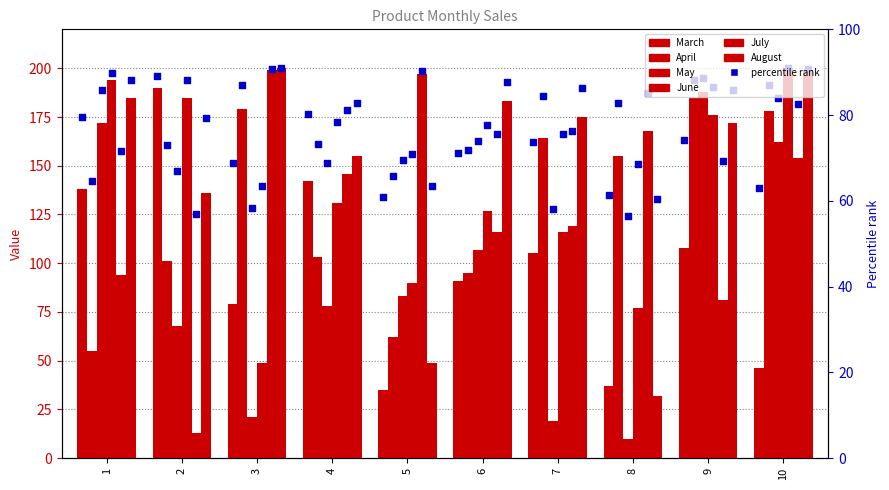

Which series contains the highest Y value?

June